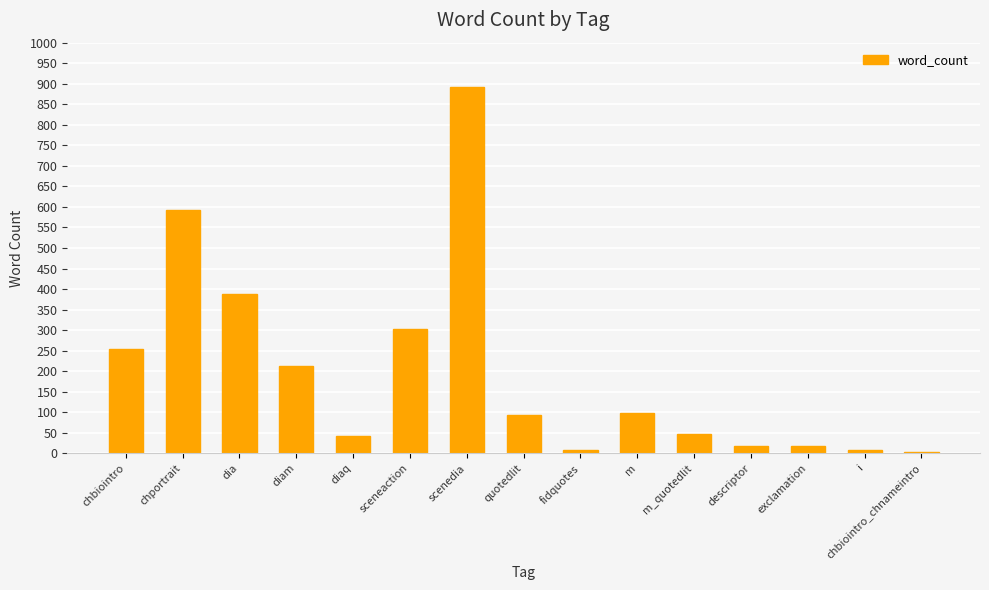

True or false: the data shows 97 at m.

True